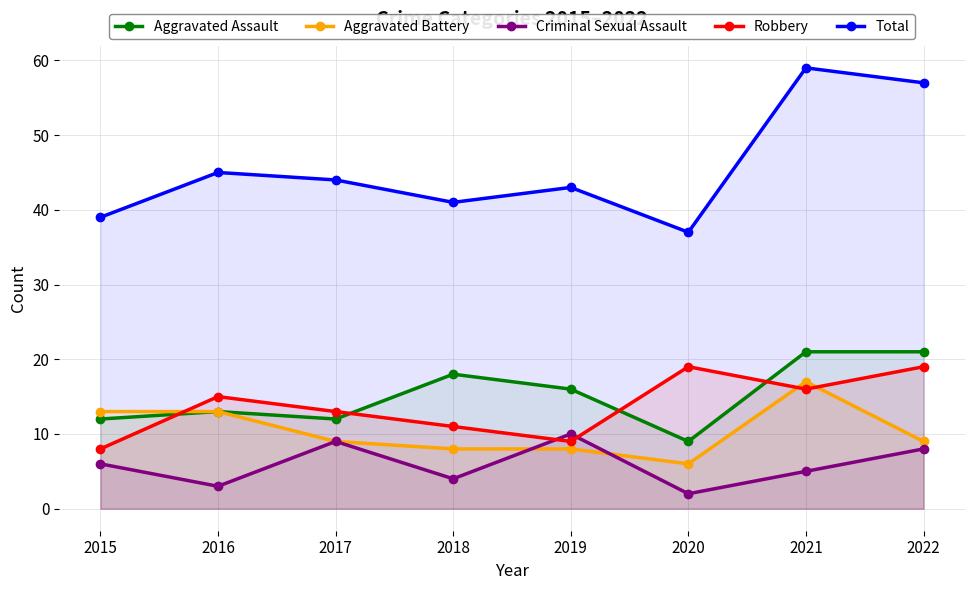

True or false: Robbery and Aggravated Battery cross at least once.

True